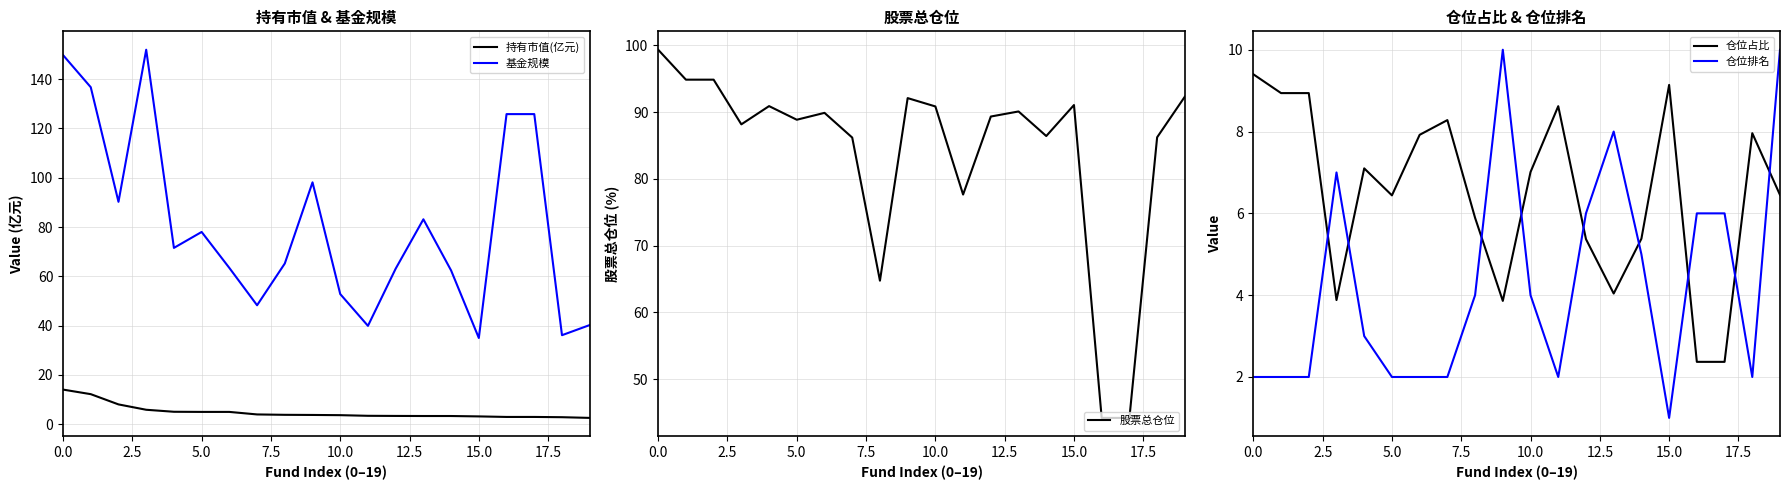

What are all the series names shown in the legend?

持有市值(亿元), 基金规模, 股票总仓位, 仓位占比, 仓位排名